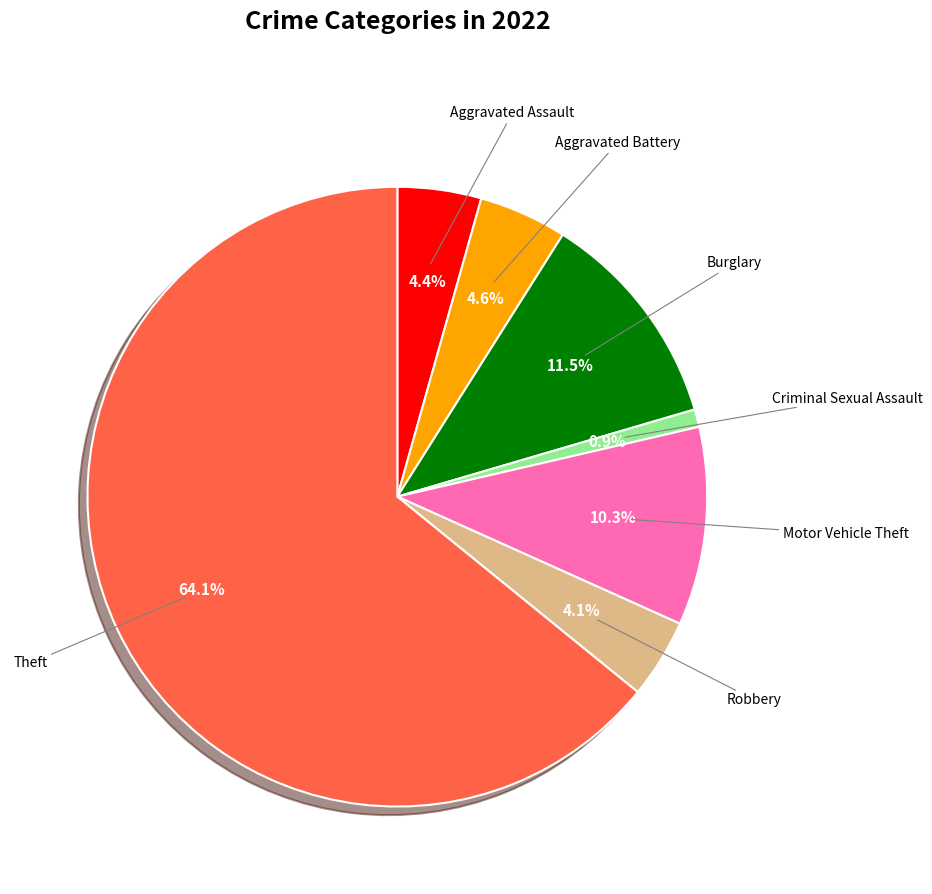

Does any single category account for the majority?

Yes